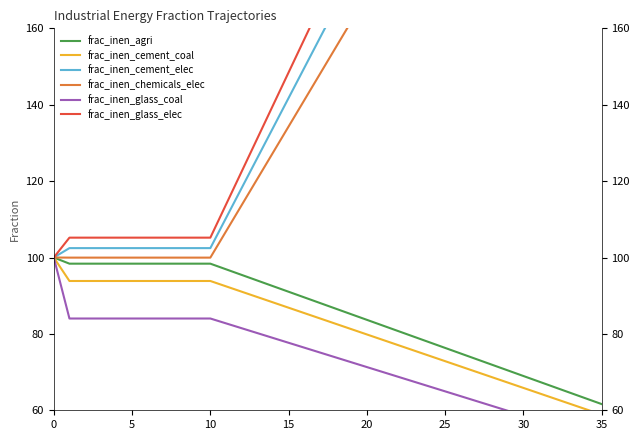

What is the sum of all frac_inen_cement_elec values?

6242.1